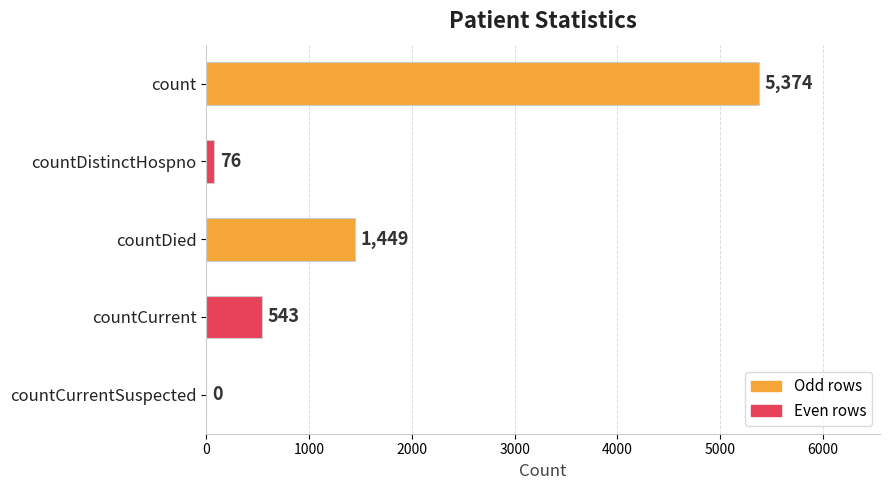

Is it true that the value at countCurrentSuspected is 0?

True